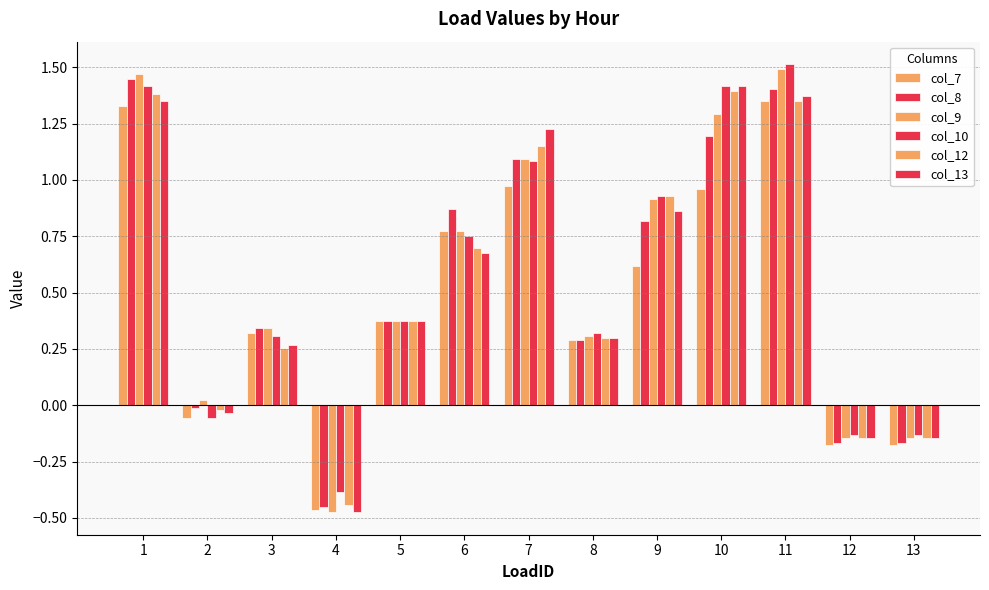

Is it true that col_7 equals -0.1 at 2?

True